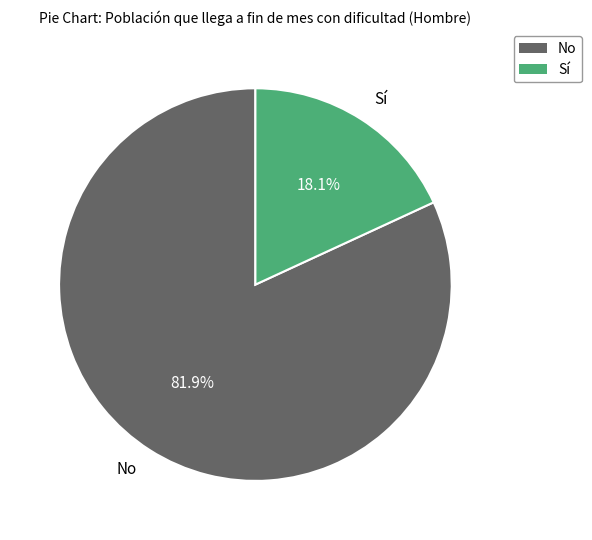

Rank the categories by value from highest to lowest.

No, Sí